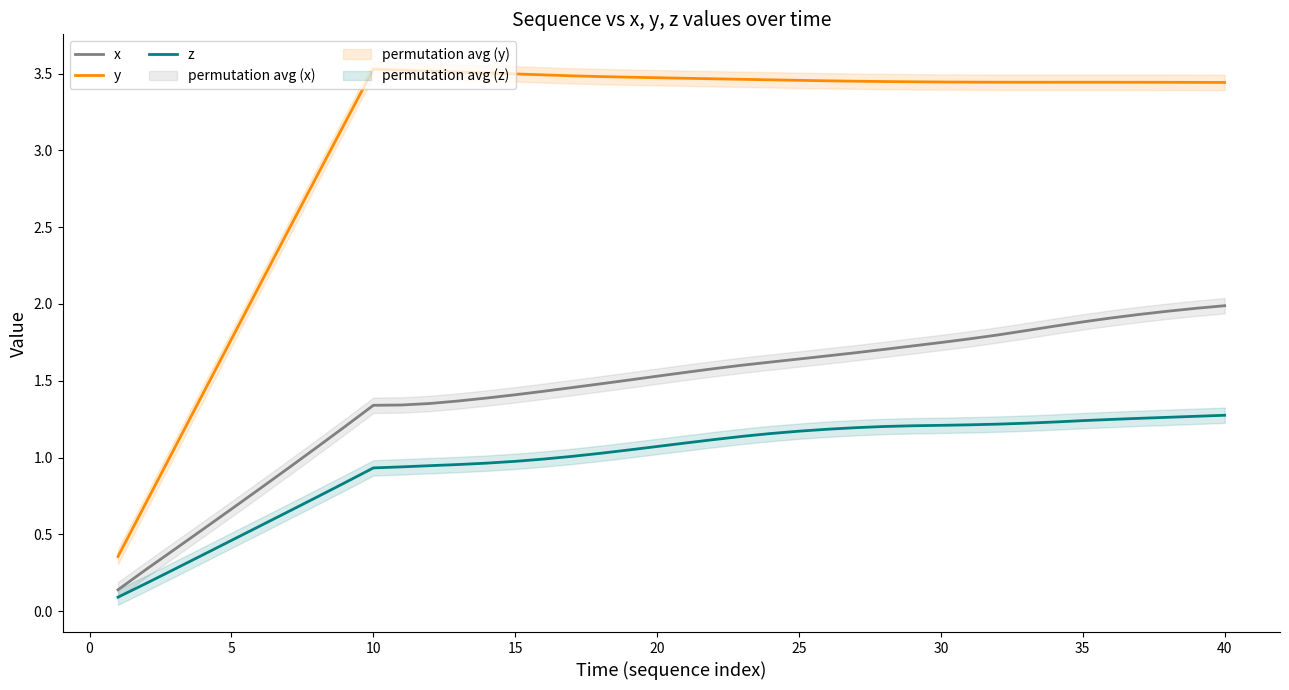

Is this an area chart (filled region under the line)?

No